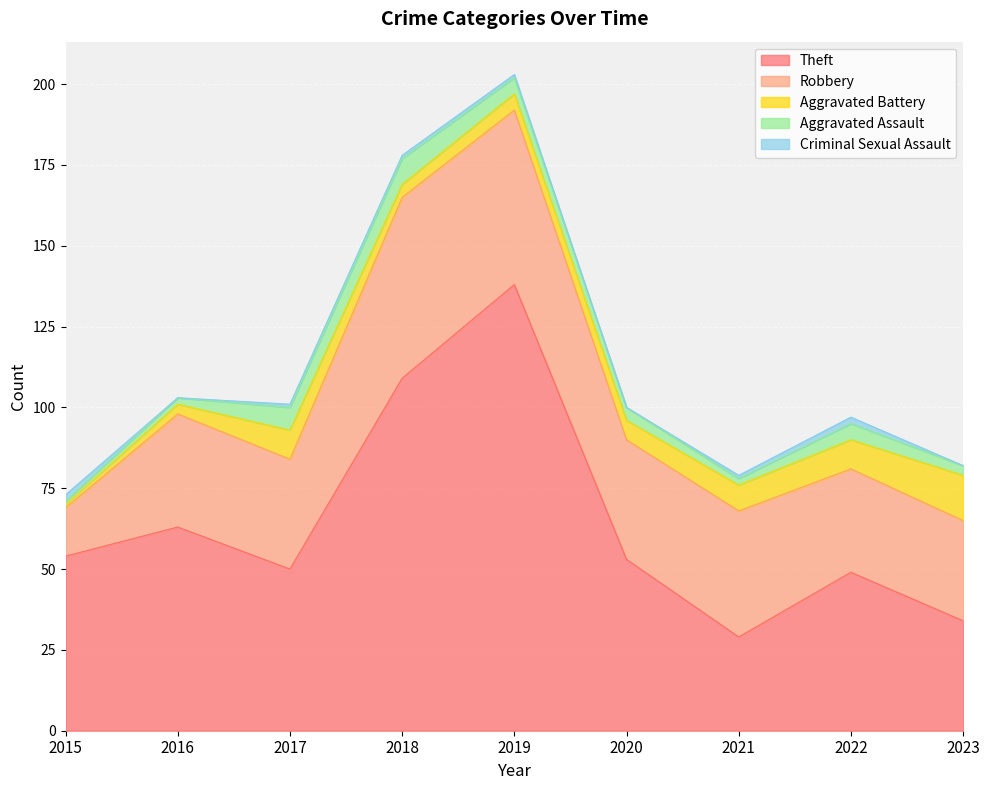

Reading right to left, list all the values displayed in this chart.

Theft: 34	49	29	53	138	109	50	63	54
Robbery: 31	32	39	37	54	56	34	35	15
Aggravated Battery: 14	9	8	6	5	4	9	3	1
Aggravated Assault: 3	5	2	4	5	8	7	2	1
Criminal Sexual Assault: 0	2	1	0	1	1	1	0	2